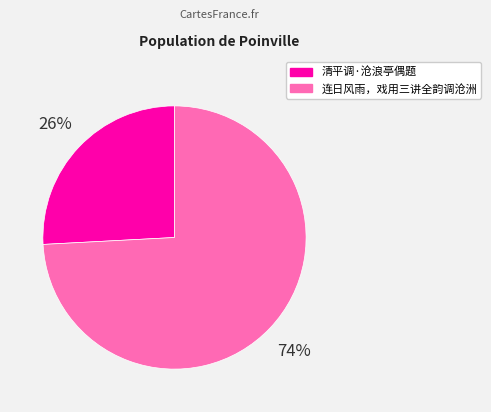

Which category accounts for the majority?

连日风雨，戏用三讲全韵调沧洲